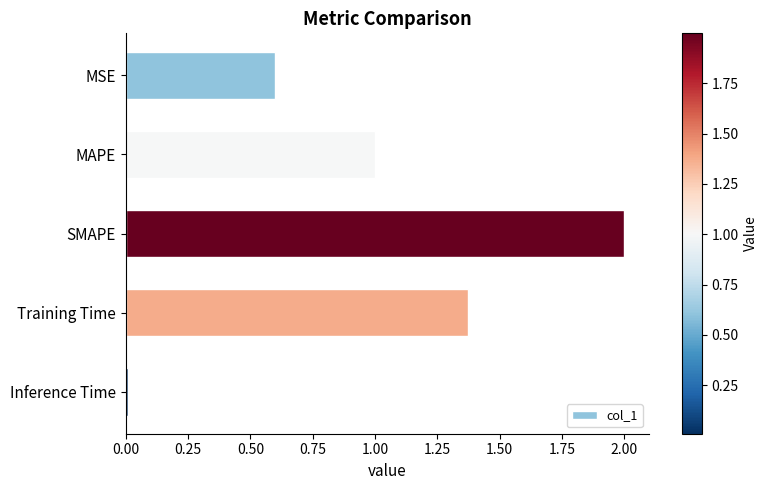

What is the average value?

1.0